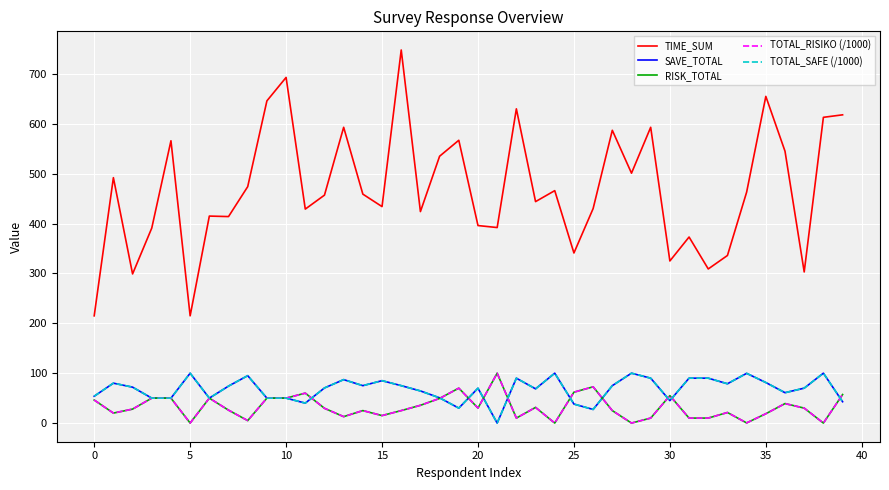

Is this an area chart (filled region under the line)?

No